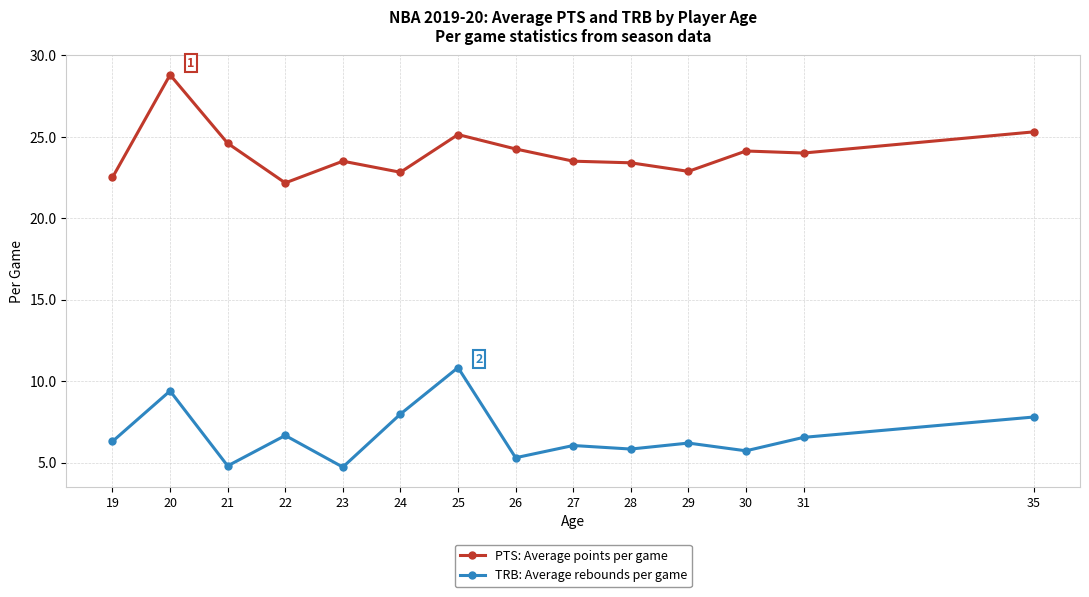

True or false: PTS: Average points per game and TRB: Average rebounds per game intersect in this chart.

False